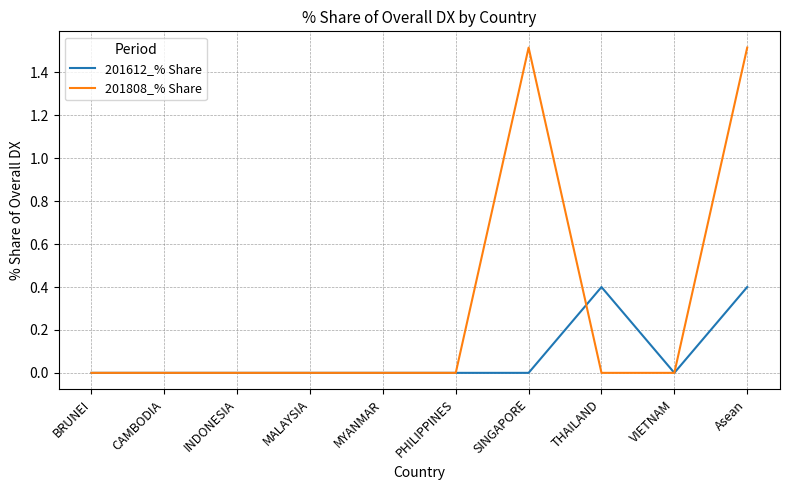

What is the highest value of the 201808_% Share series?

1.5